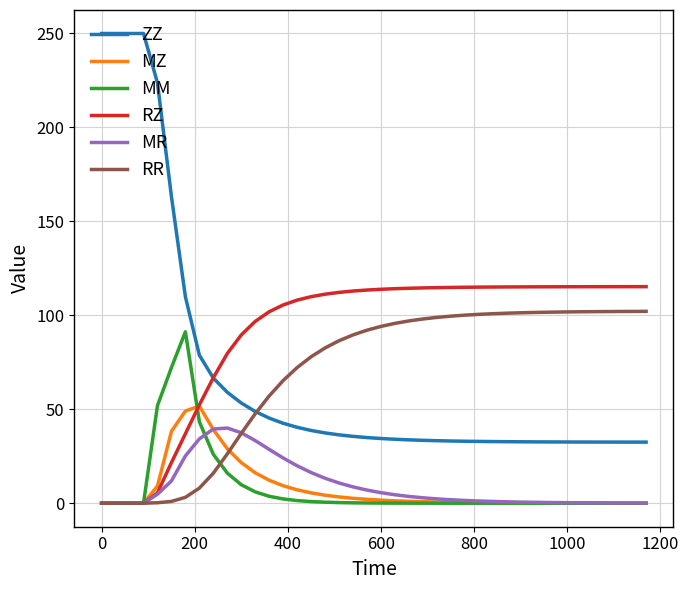

True or false: MM and ZZ intersect in this chart.

False